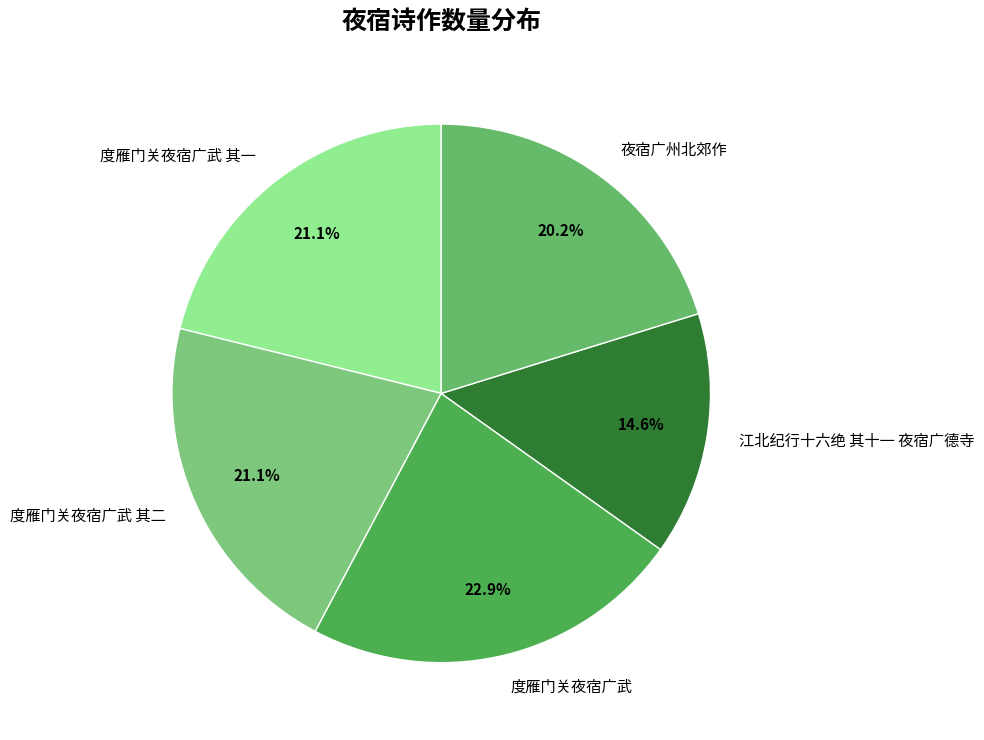

What is the ratio of the value at 江北纪行十六绝 其十一 夜宿广德寺 to the value at 夜宿广州北郊作?

0.7